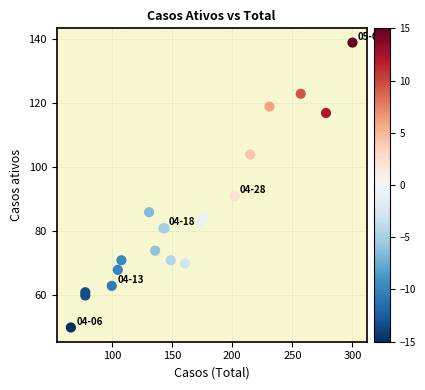

What Y value in the scatter plot is closest to 94?

91